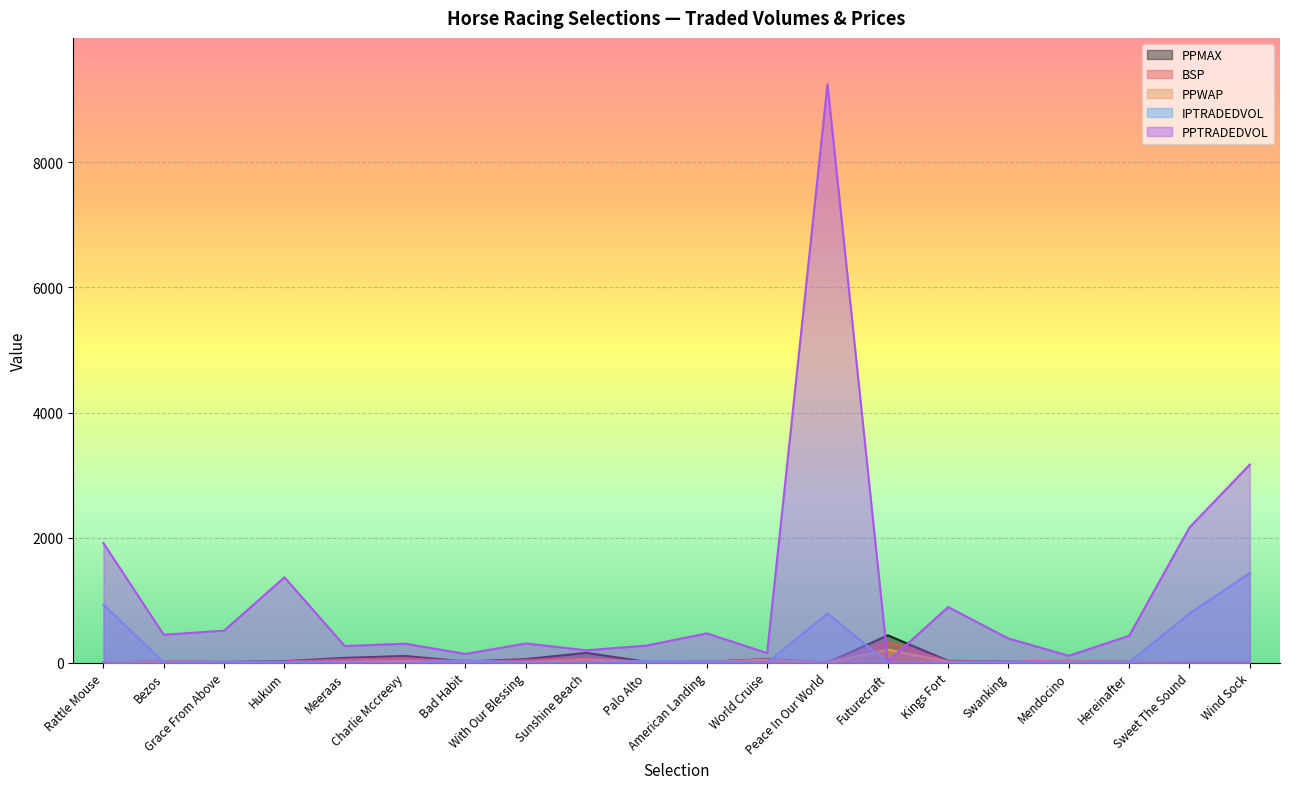

Which series has the widest spread of values?

PPTRADEDVOL